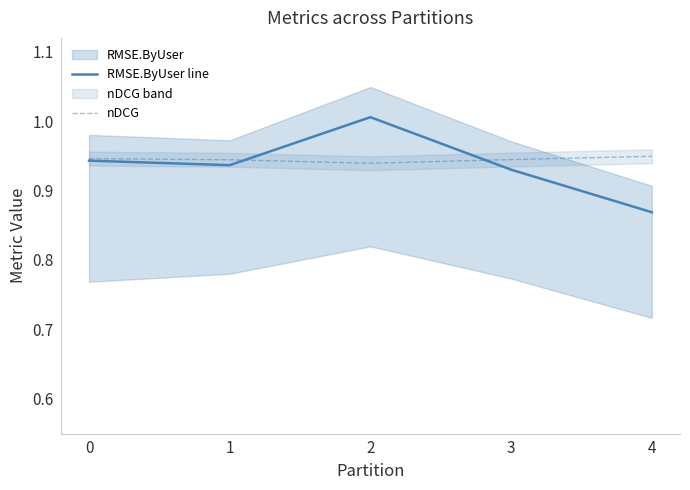

At which label is nDCG closest to 0?

2